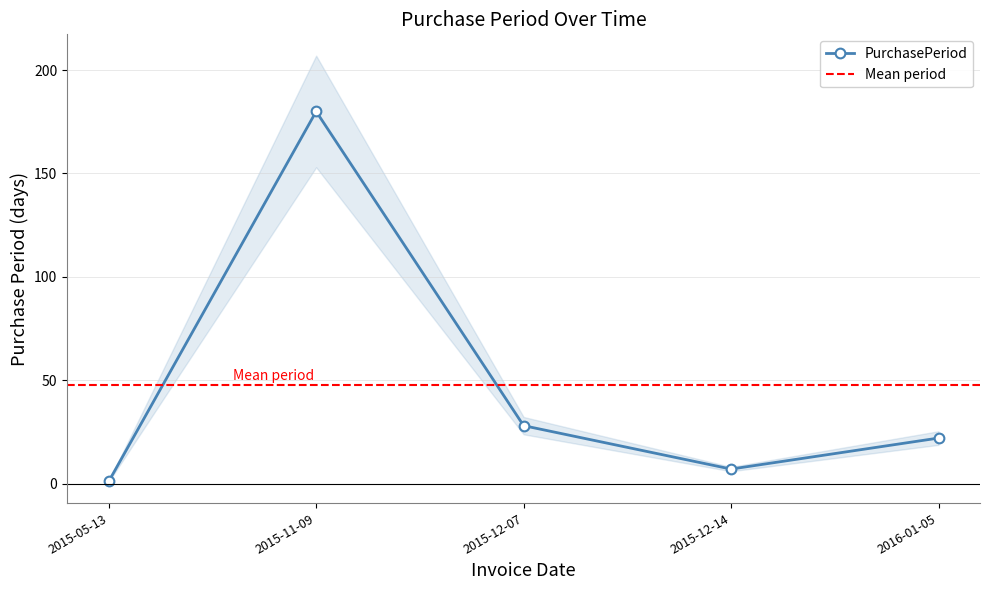

Reading right to left, extract all data points from this chart.

22	7	28	180	1